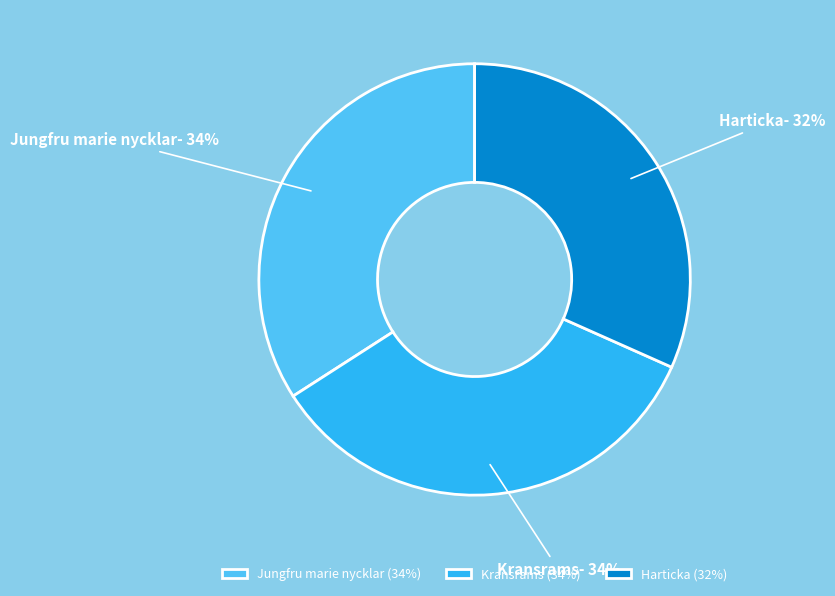

To the nearest percent, what portion does Harticka represent?

32%